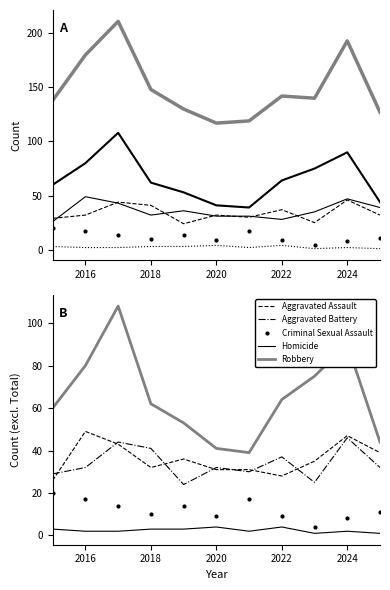

What is the average value of the Robbery series?

65